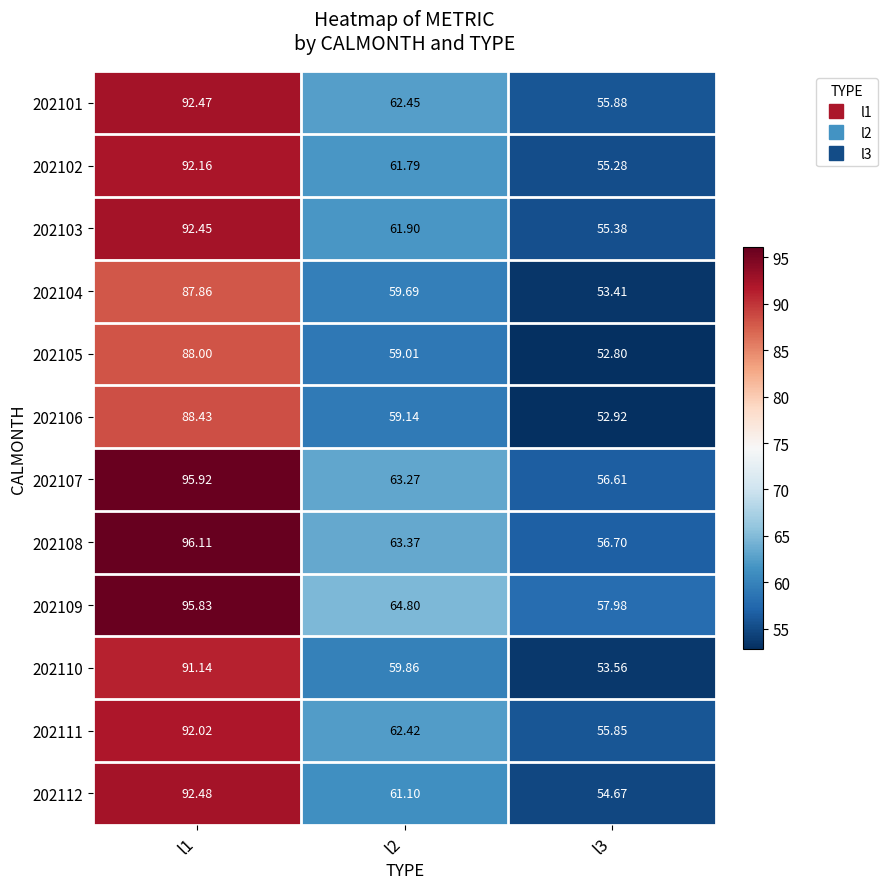

How many categories are shown in the chart?

3